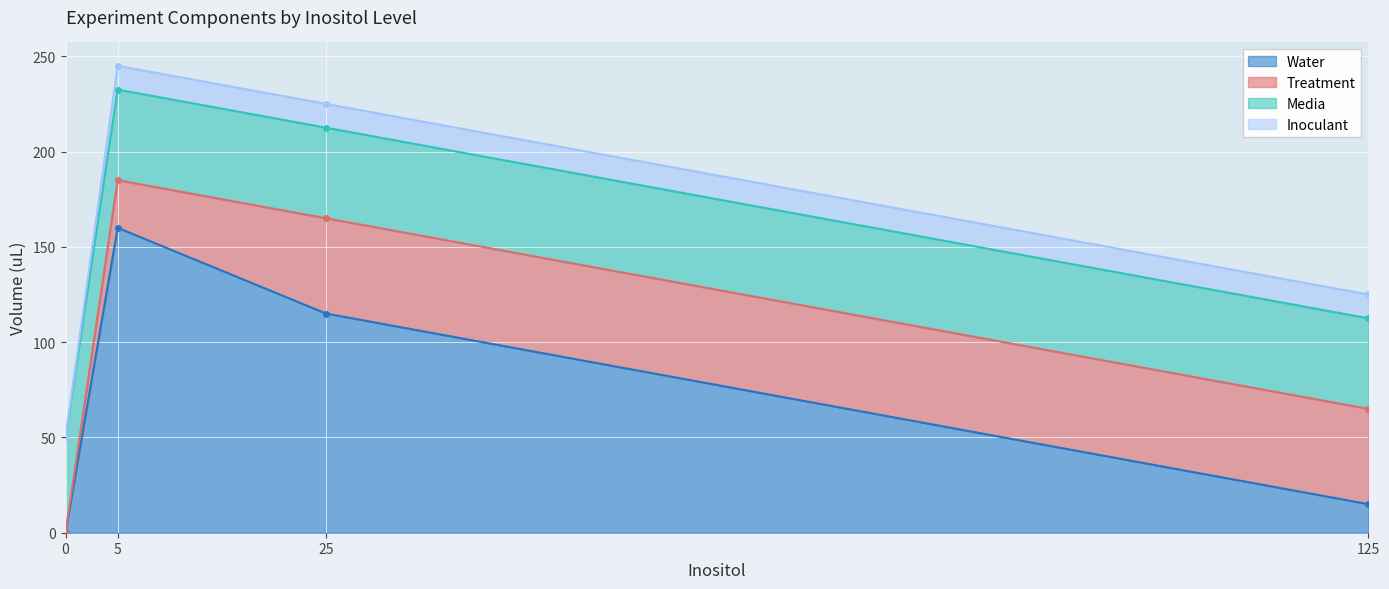

List the series in order of their peak value, highest first.

Water, Treatment, Media, Inoculant